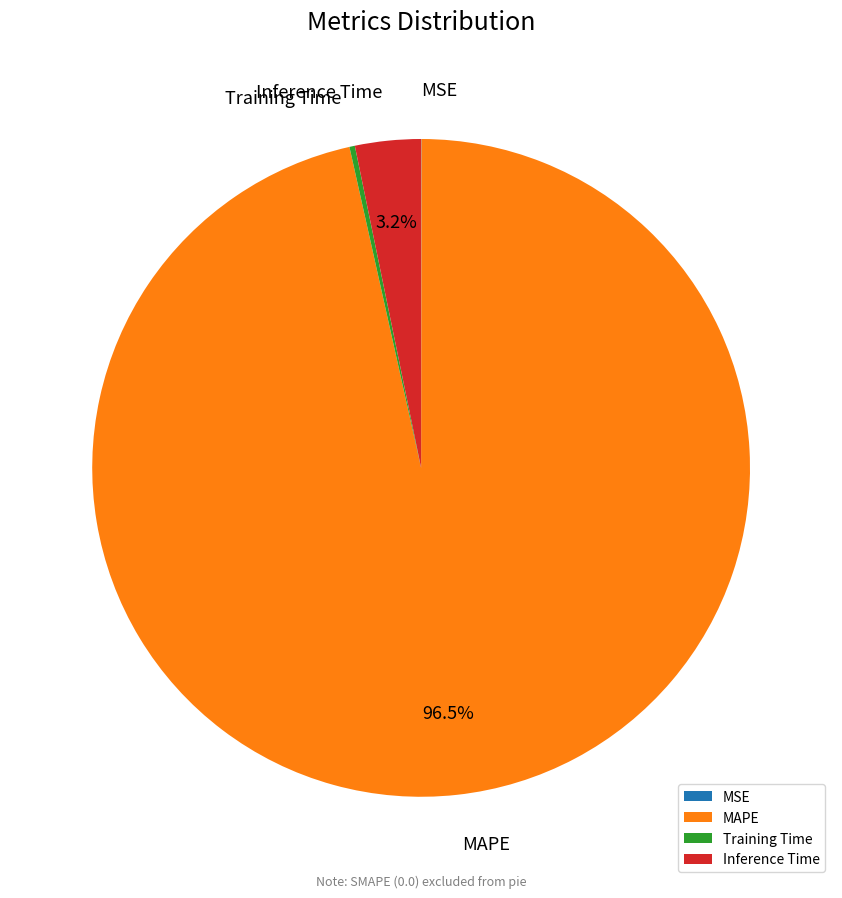

How much of the chart is everything except MAPE?

3.5%